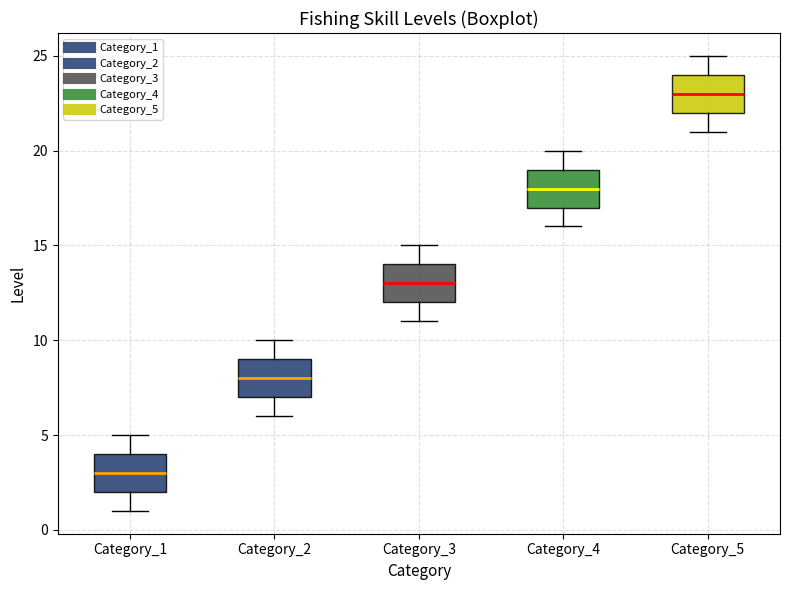

Where is the upper edge of the box for Category_4 on the y-axis? The values are not printed on the chart, so give them approximately, as read against the axis.

19